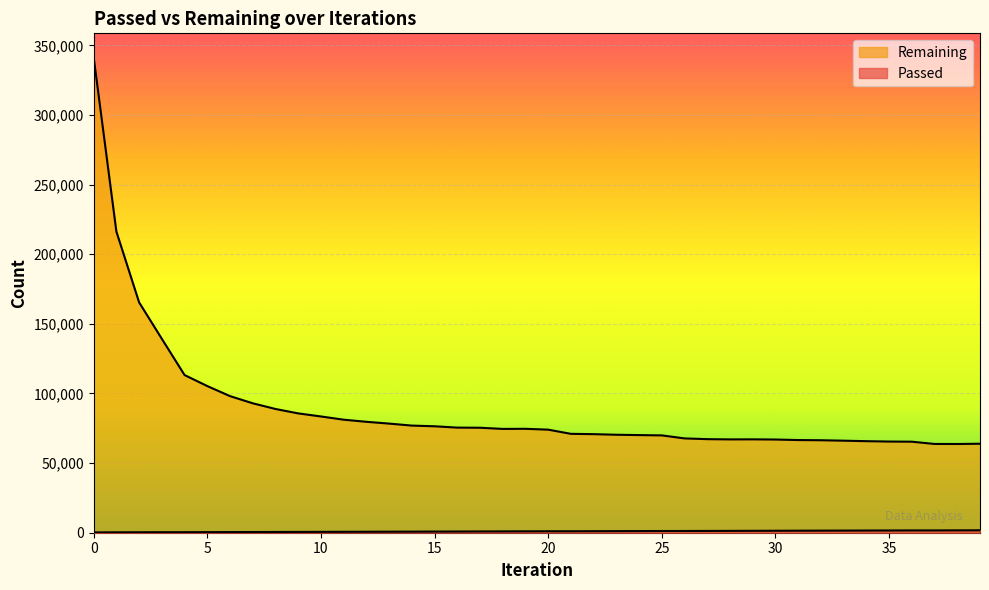

At which label does Passed reach its peak?

39